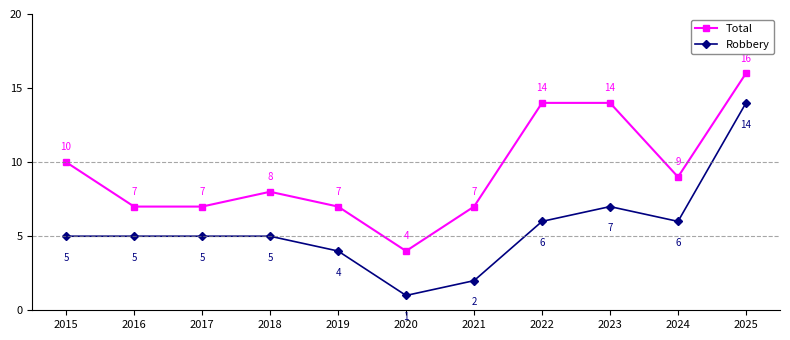

True or false: Robbery has more than 0 points higher than both neighbors.

True